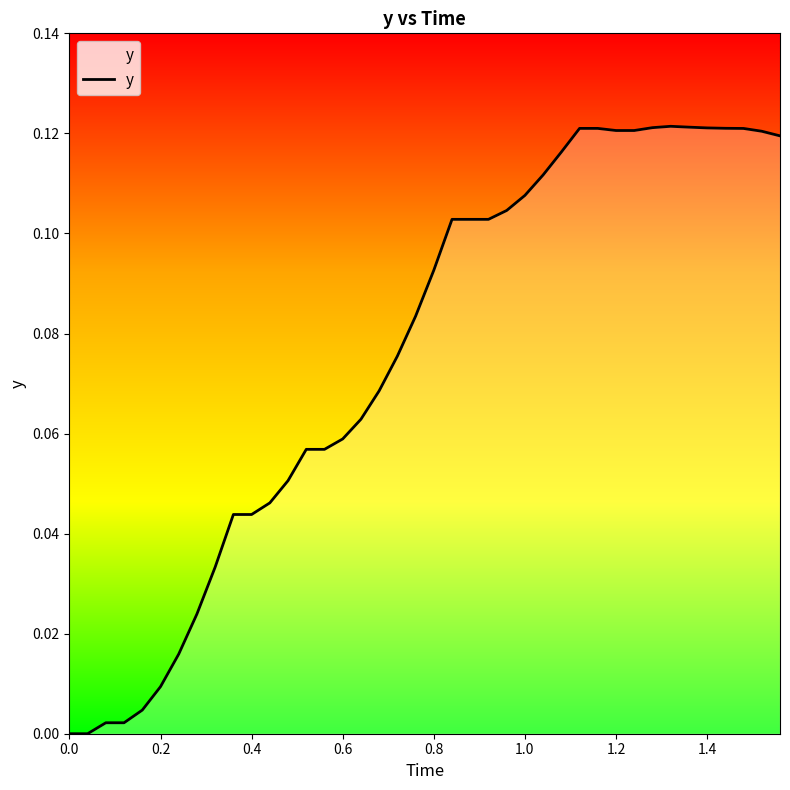

The chart shows a value of 0.0 at 0.8. True or false?

False